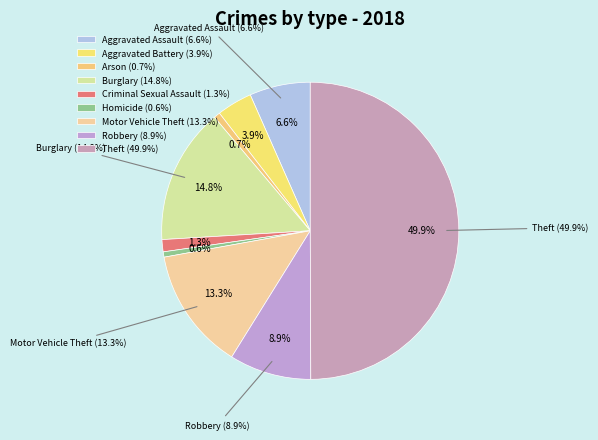

To the nearest percent, what is the average slice percentage?

11%